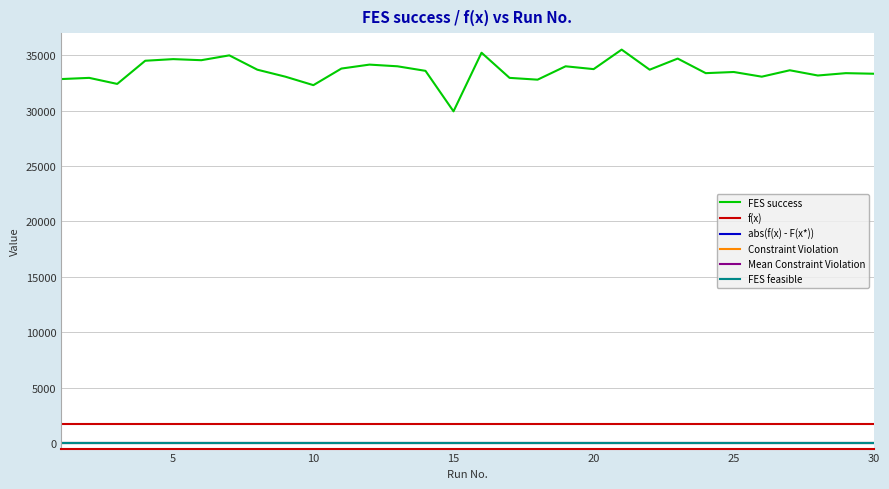

Is this an area chart (filled region under the line)?

No